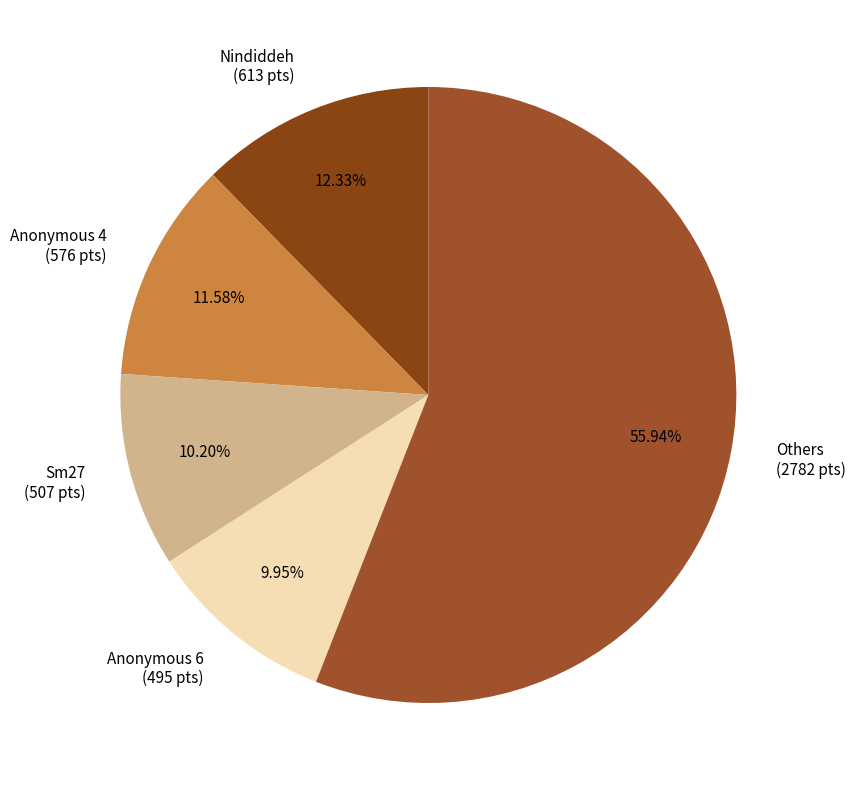

Approximately how many times larger is the value at Others (2782 pts) compared to Nindiddeh (613 pts)?

4.5